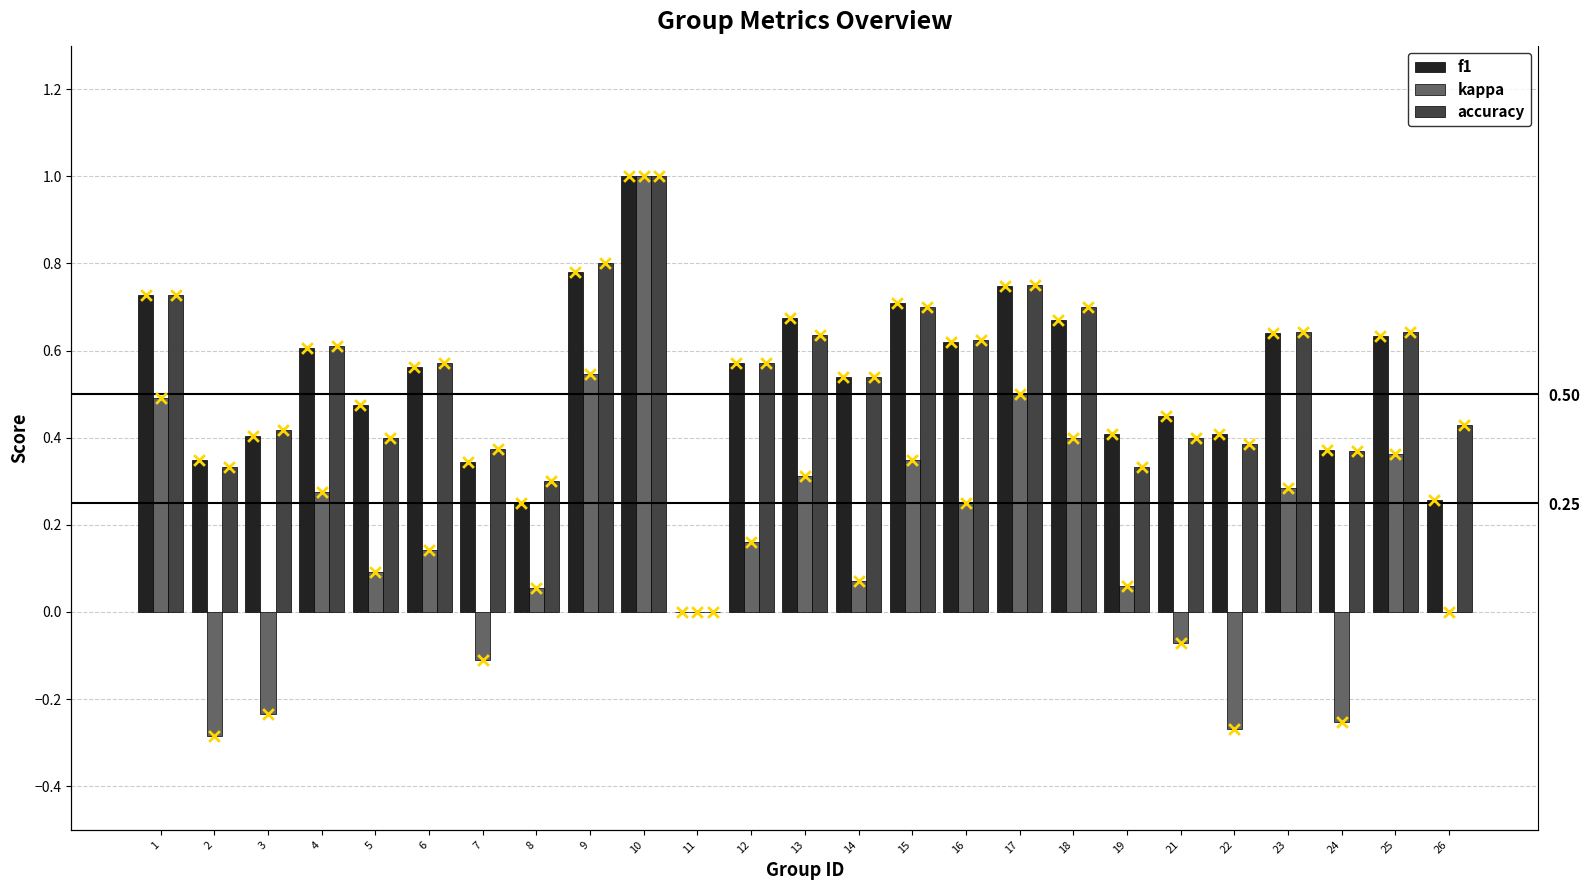

Which series has the largest total across all categories?

accuracy